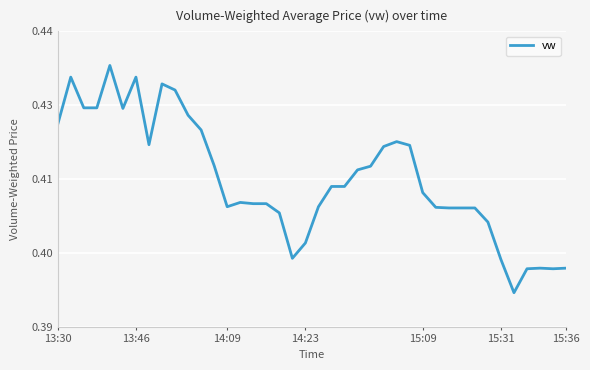

Is this an area chart (filled region under the line)?

No